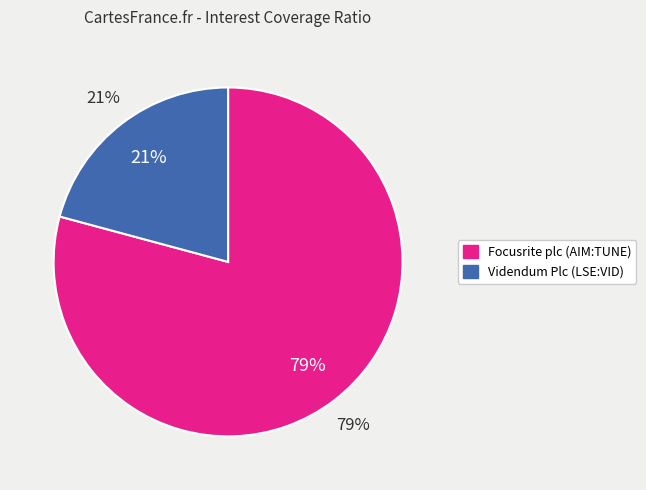

Which category has the biggest portion of the pie?

Focusrite plc (AIM:TUNE)